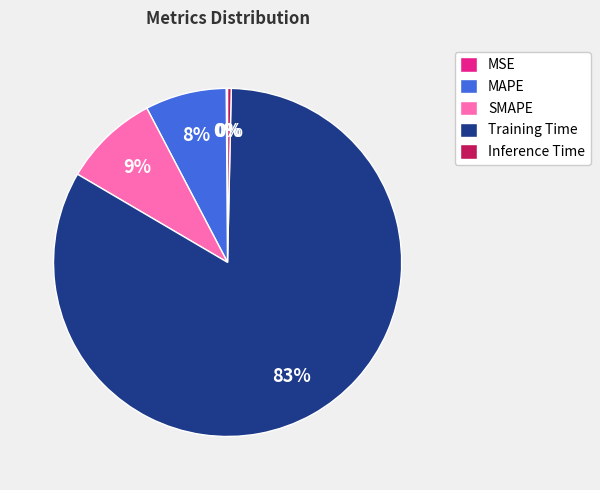

Which slice represents more than half of the pie?

Training Time